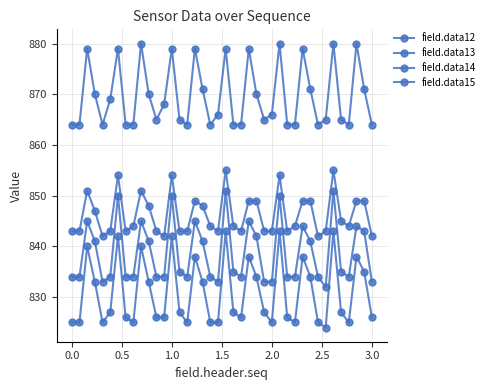

How many categories are shown in the chart?

40